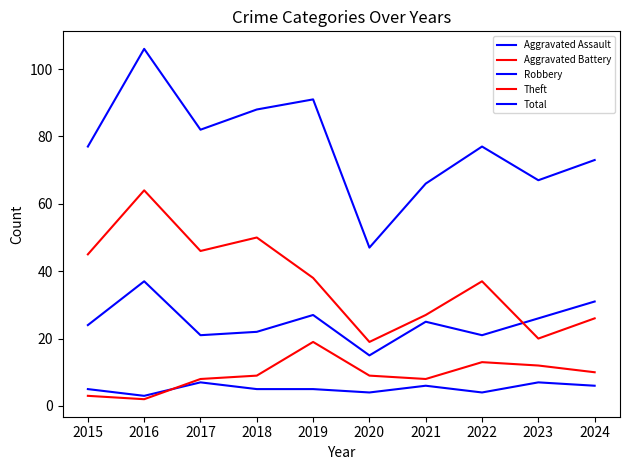

How many lines are shown in the chart?

5